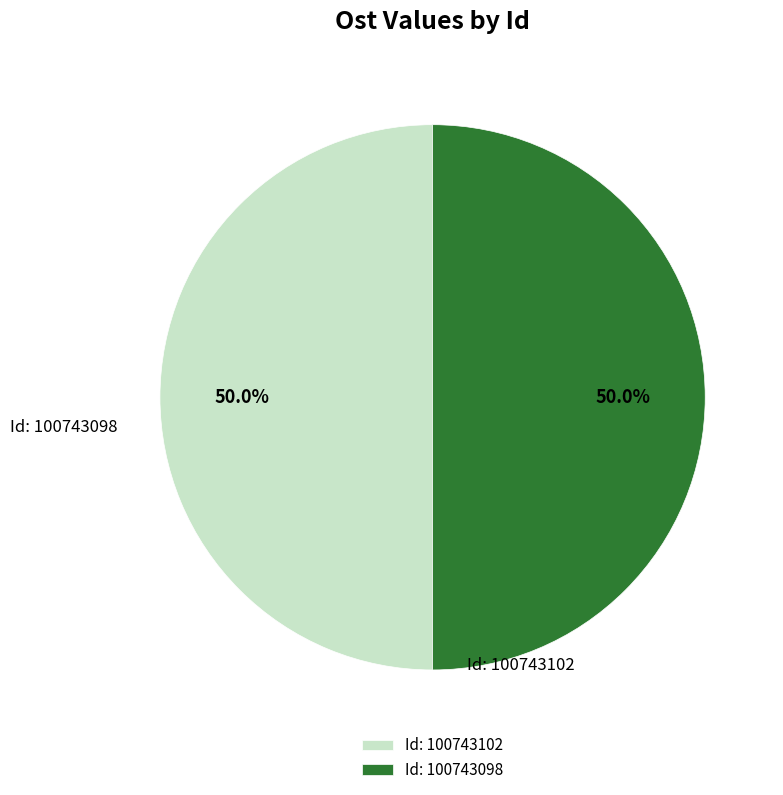

Approximately how many times larger is the value at Id: 100743102 compared to Id: 100743098?

1.0